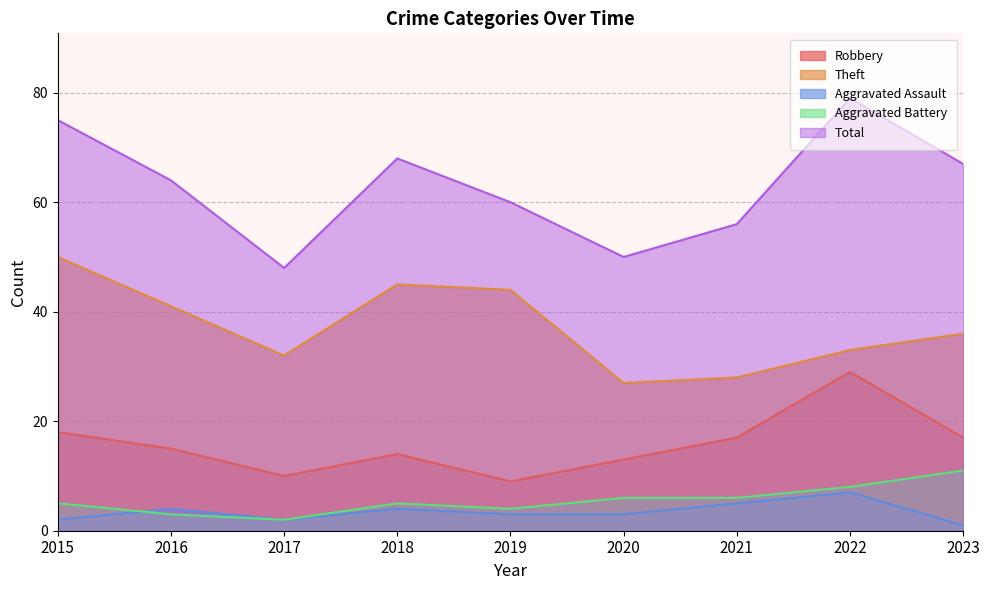

Does the chart have visible grid lines?

Yes